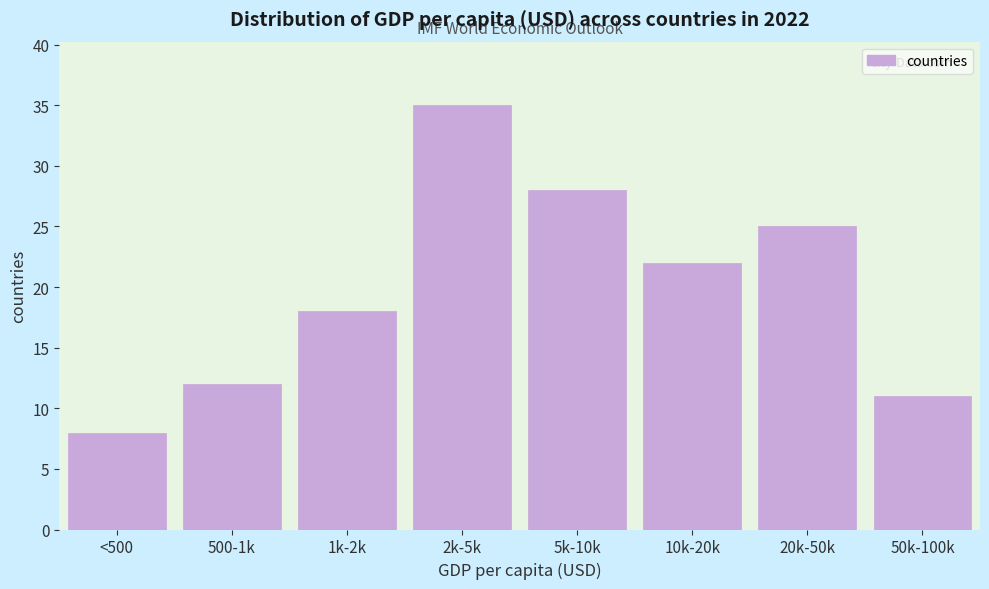

Reading left to right, extract all data points from this chart.

<500=8	500-1k=12	1k-2k=18	2k-5k=35	5k-10k=28	10k-20k=22	20k-50k=25	50k-100k=11